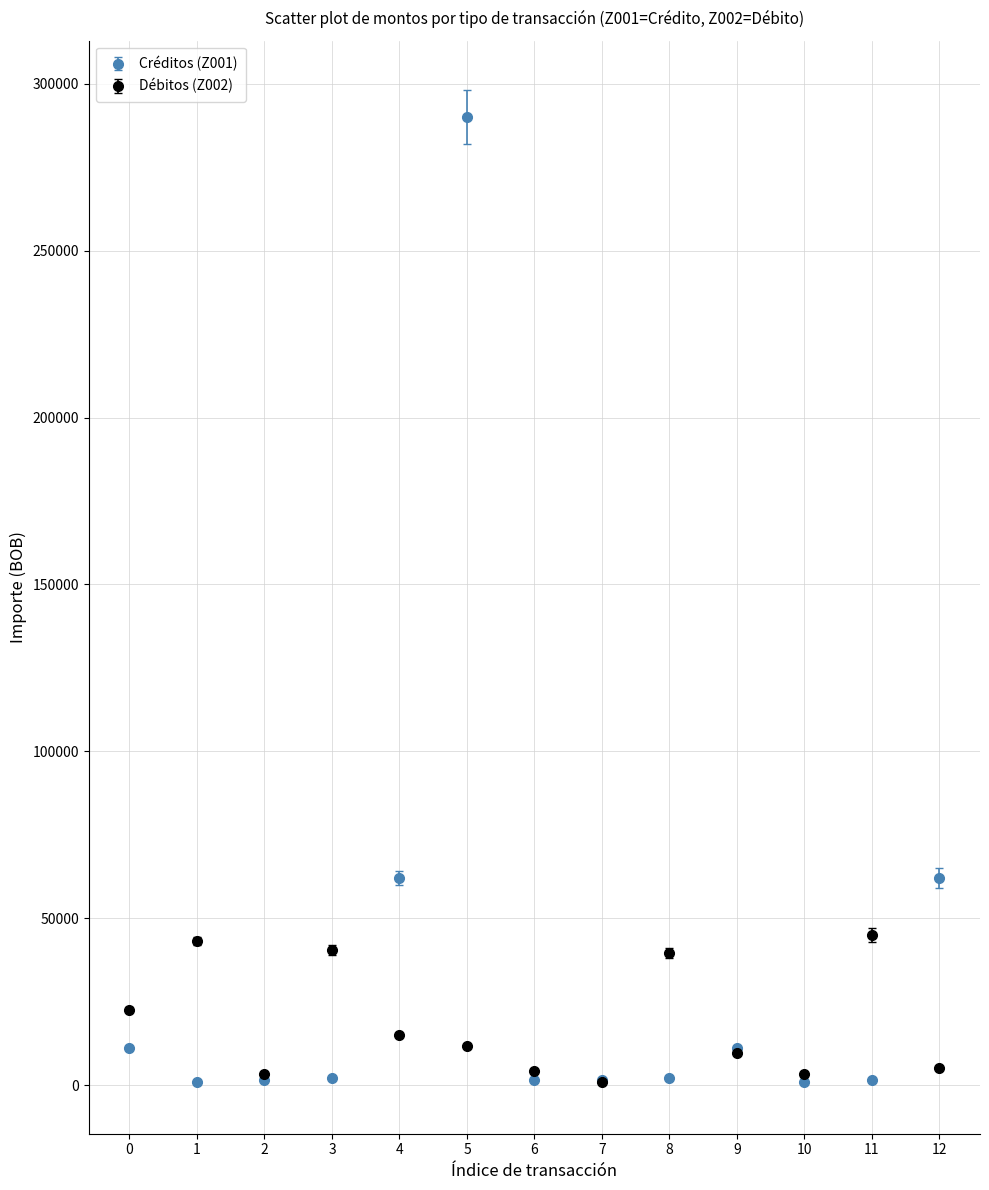

Which series has the largest range (max minus min)?

Créditos (Z001)